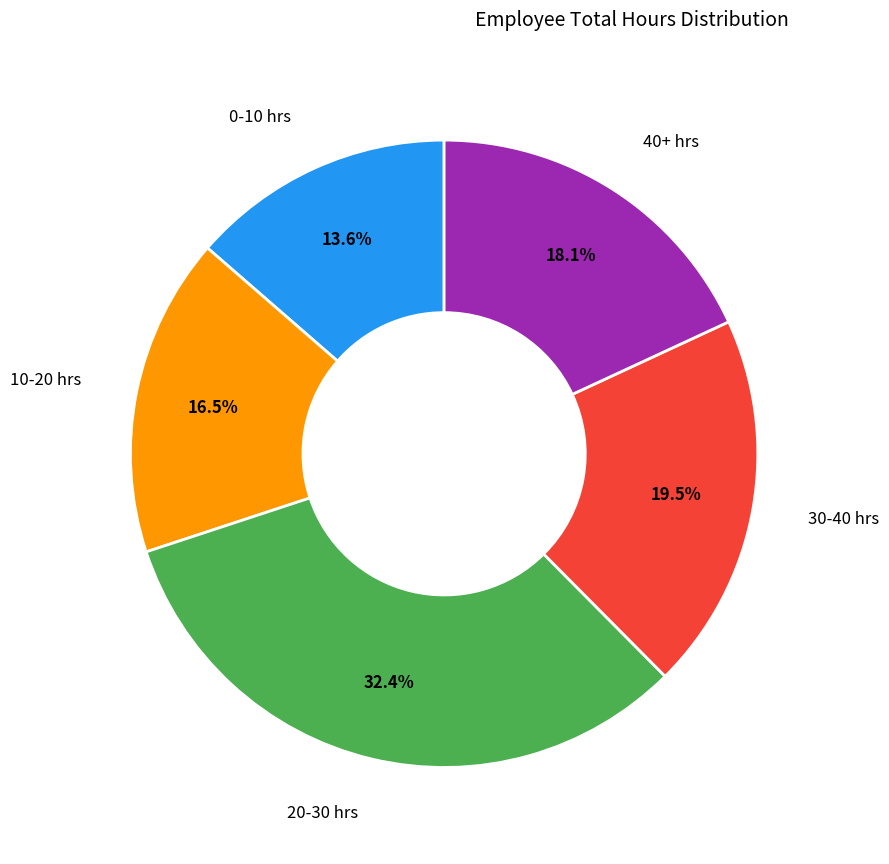

Does any single category account for the majority?

No